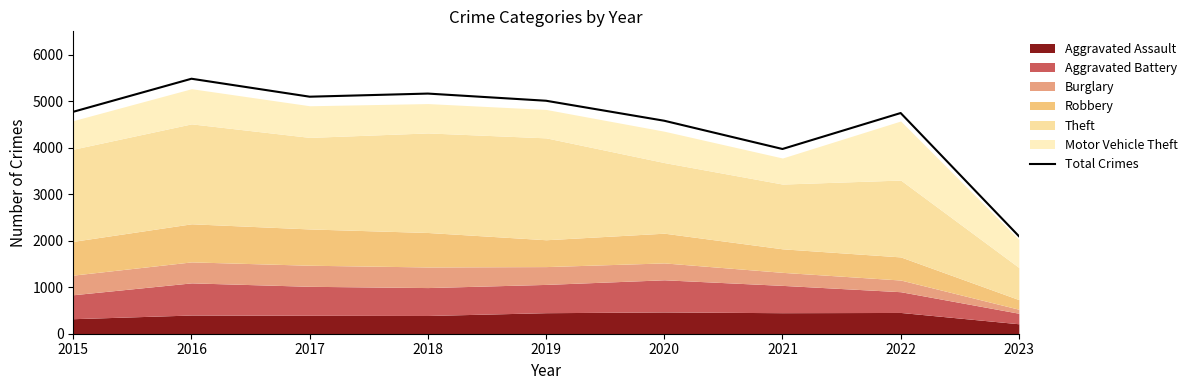

What is the difference between the second highest and minimum values?

3064